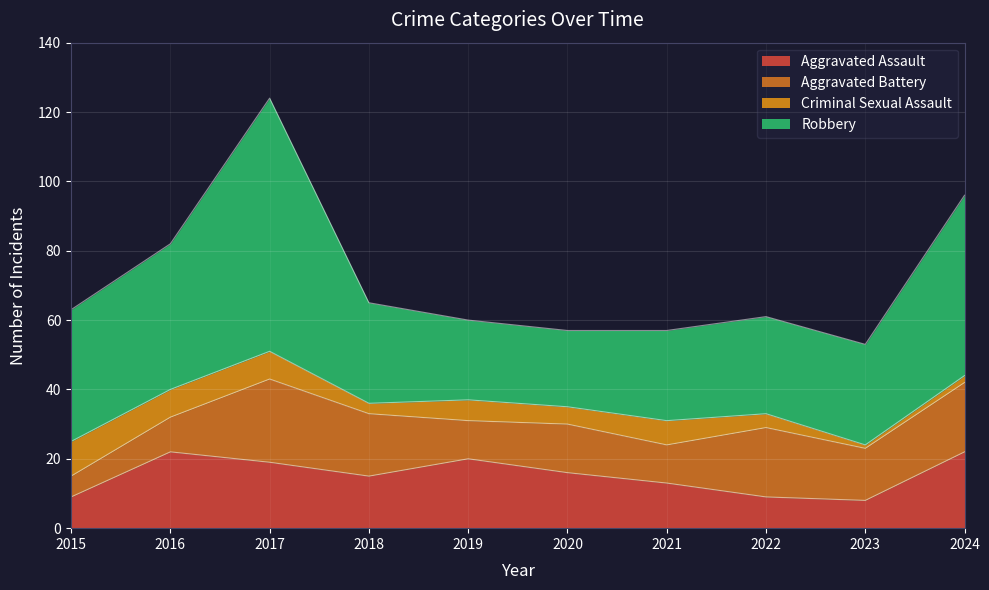

Does the chart display data point markers on the line(s)?

No